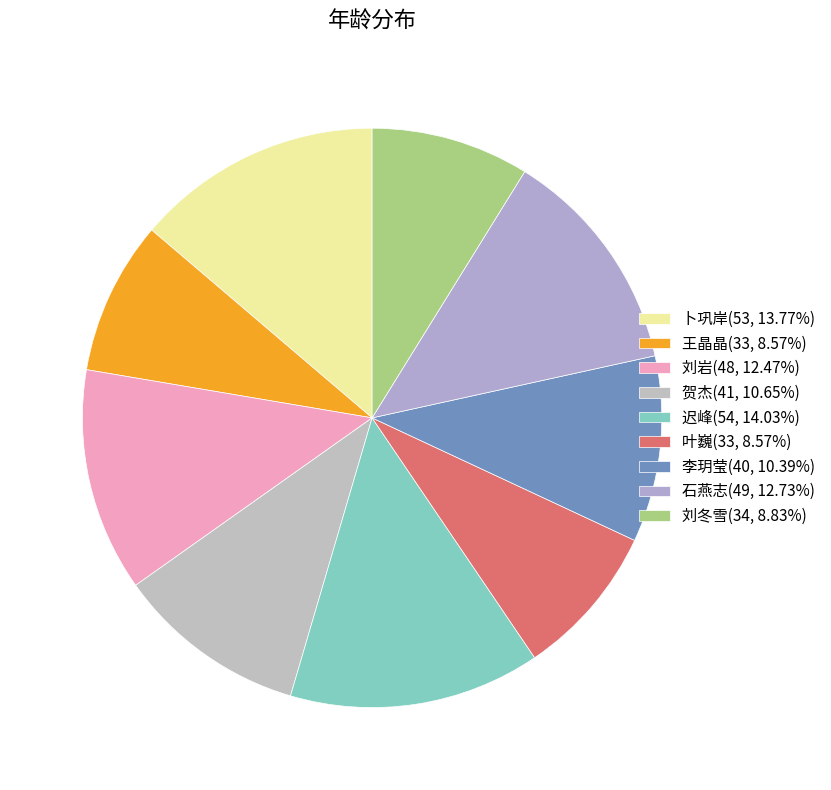

Combined, do 刘冬雪 and 叶巍 account for over 50%?

No